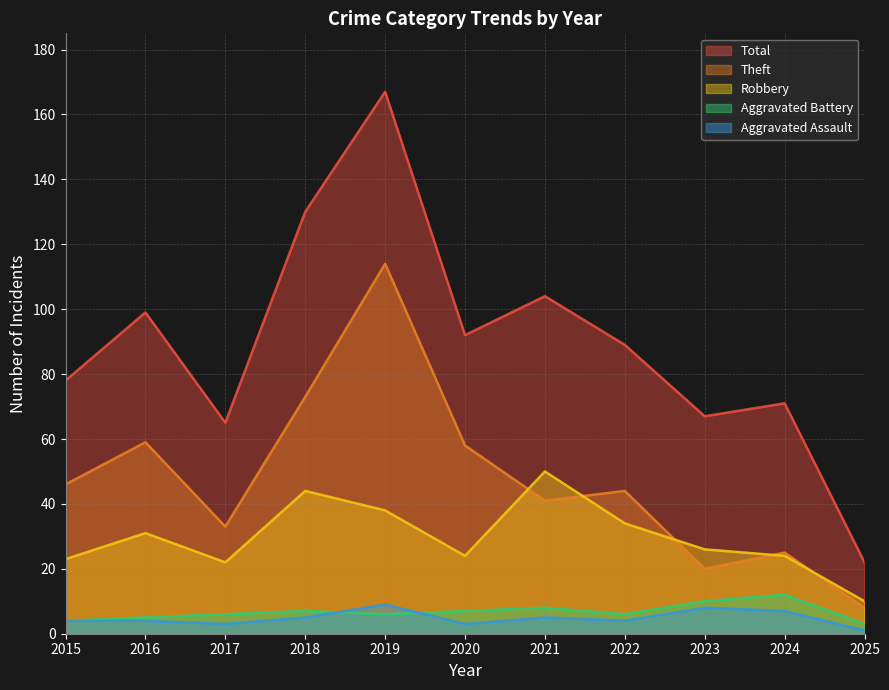

At which label is Aggravated Assault closest to 5?

2018